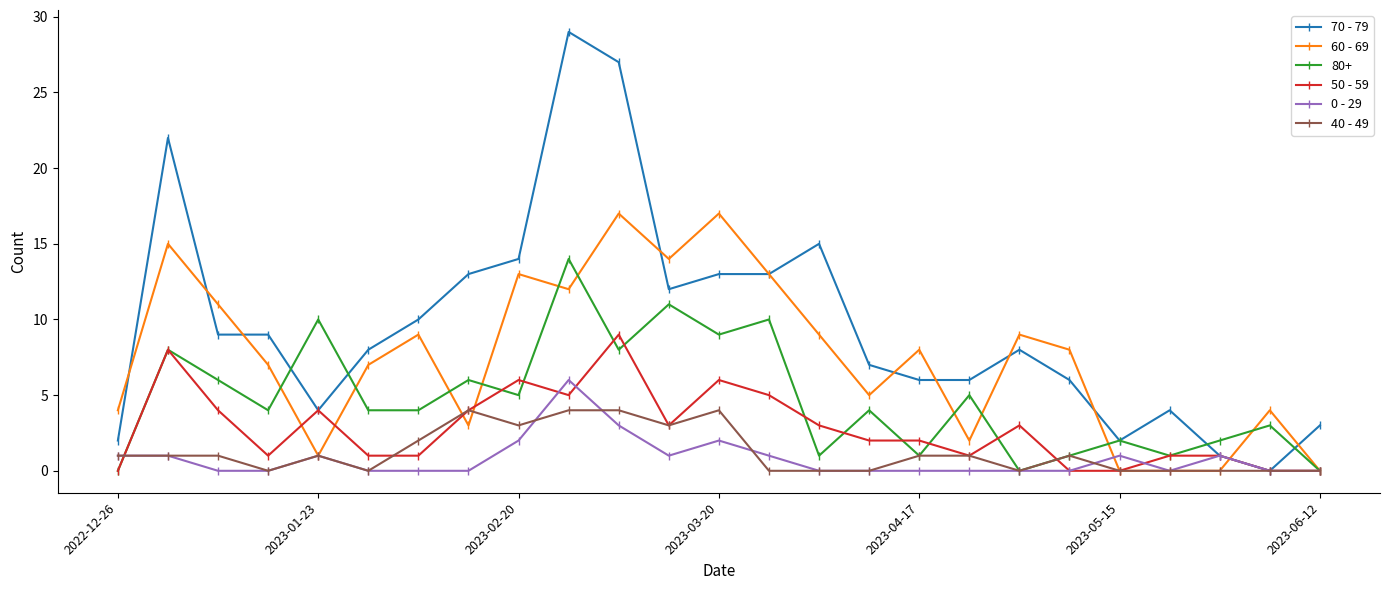

What is the average value of the 40 - 49 series?

1